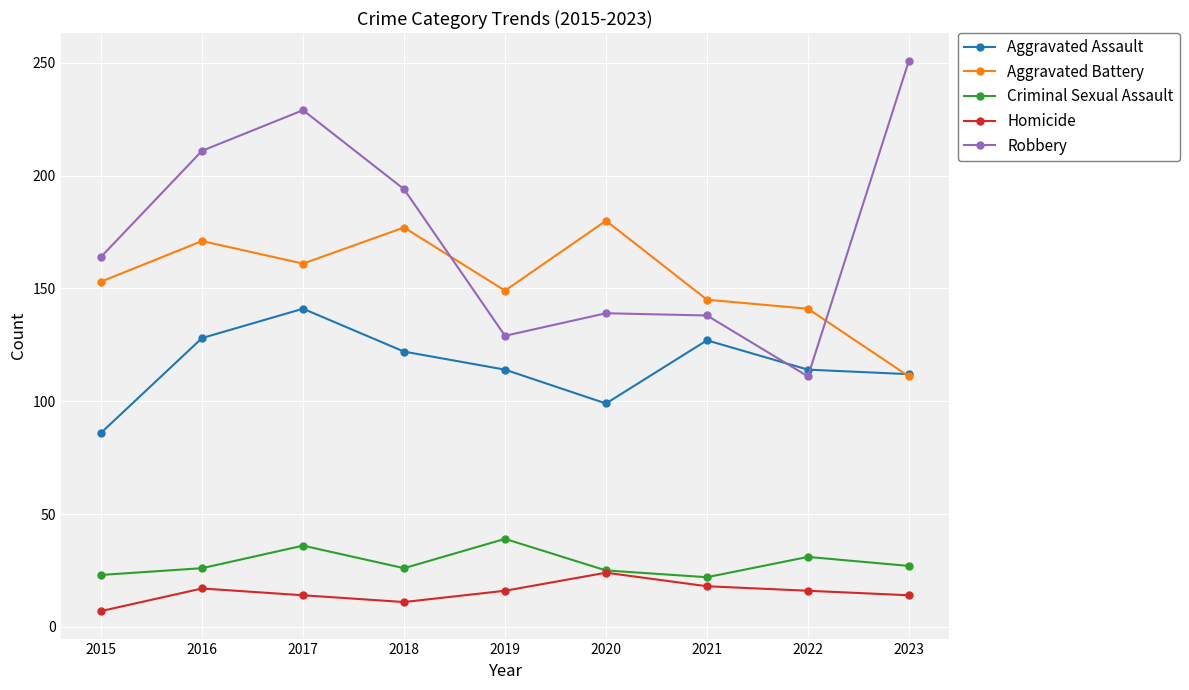

Is the value of Aggravated Assault at 2018 greater than the value of Criminal Sexual Assault at 2023?

Yes